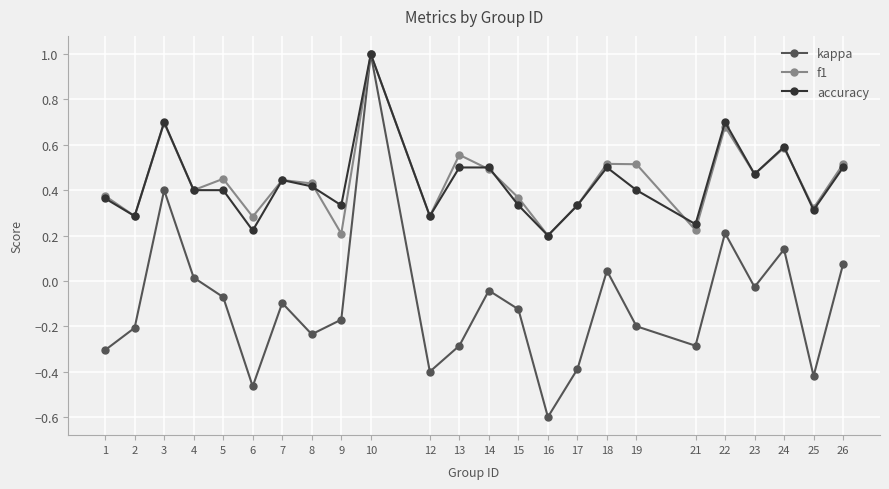

Rank the series at 13 from lowest to highest value.

kappa, accuracy, f1